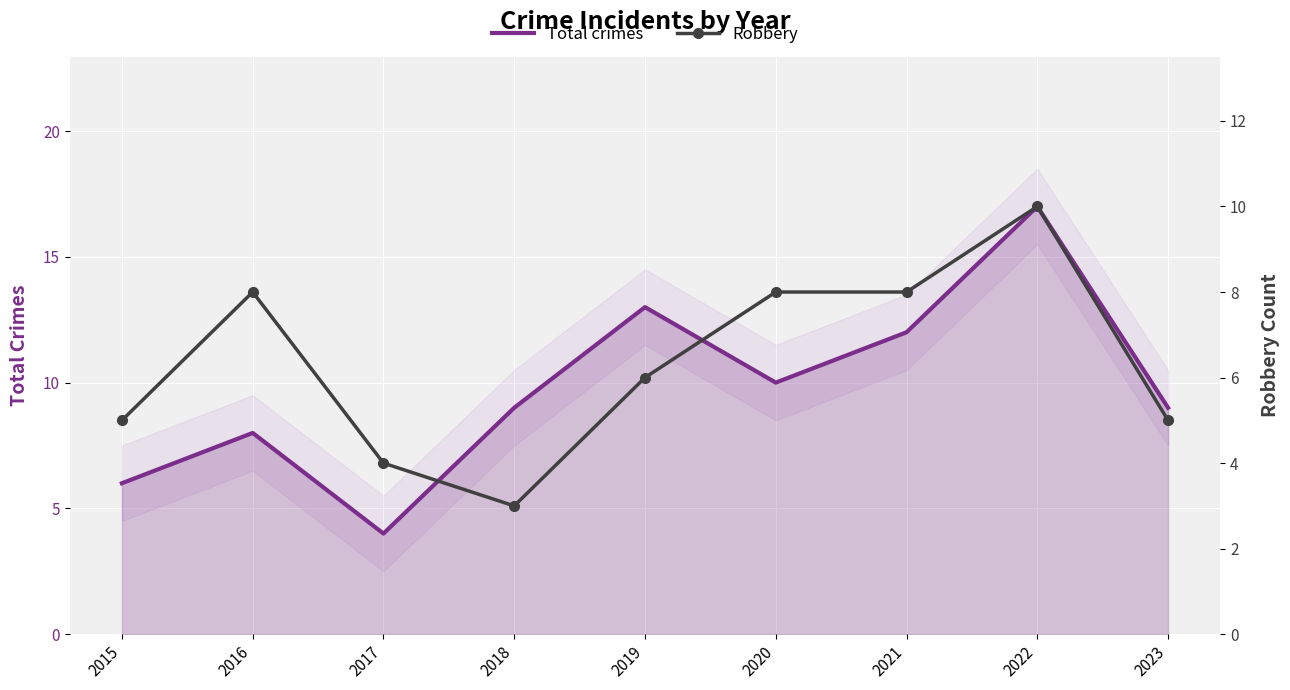

How many lines are shown in the chart?

2